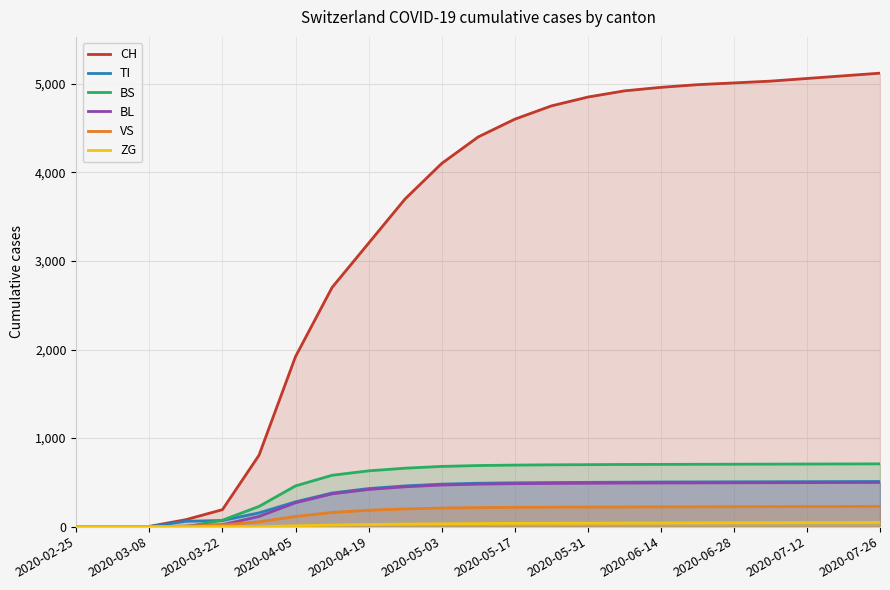

Which series has the largest total across all categories?

CH